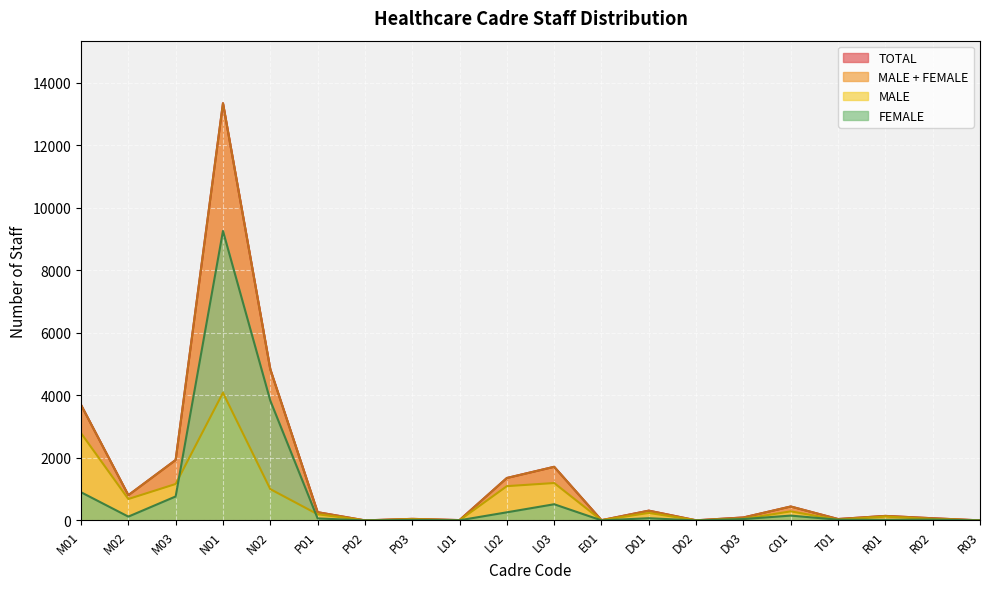

At which category is the sum across all series the highest?

N01